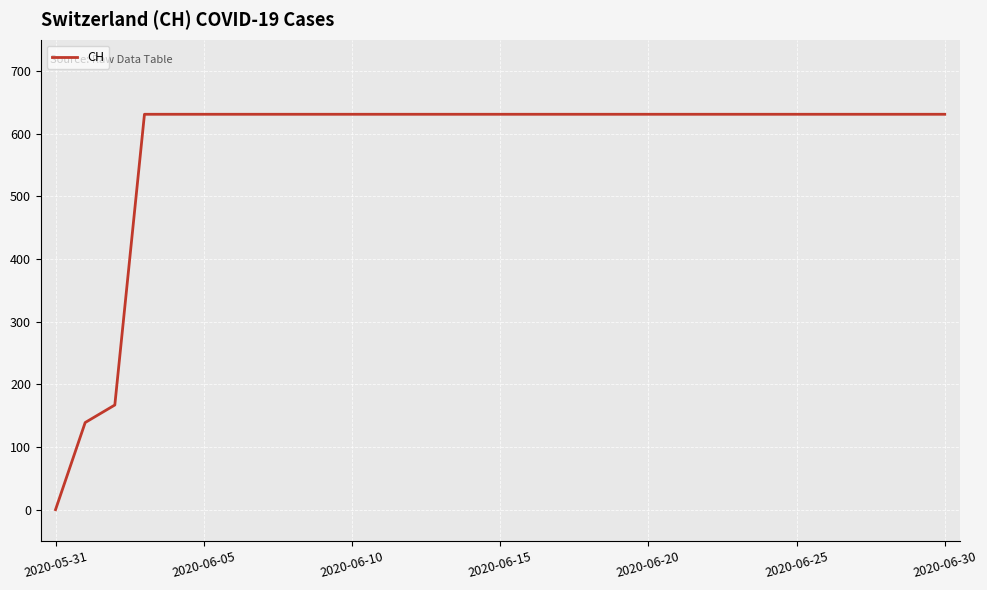

What is the difference between the maximum and minimum values?

631